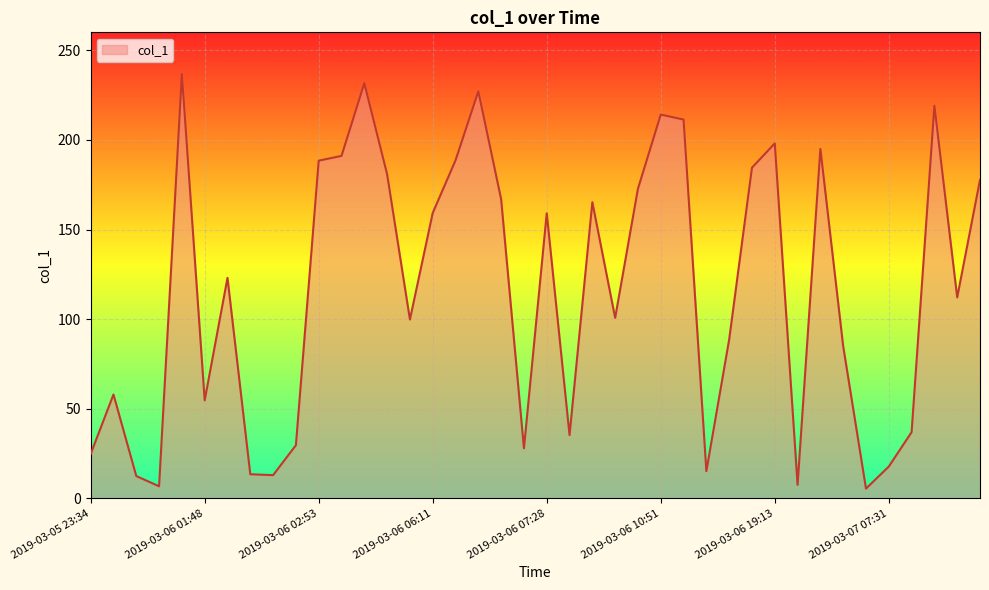

What is the difference between the maximum and minimum values?

231.3